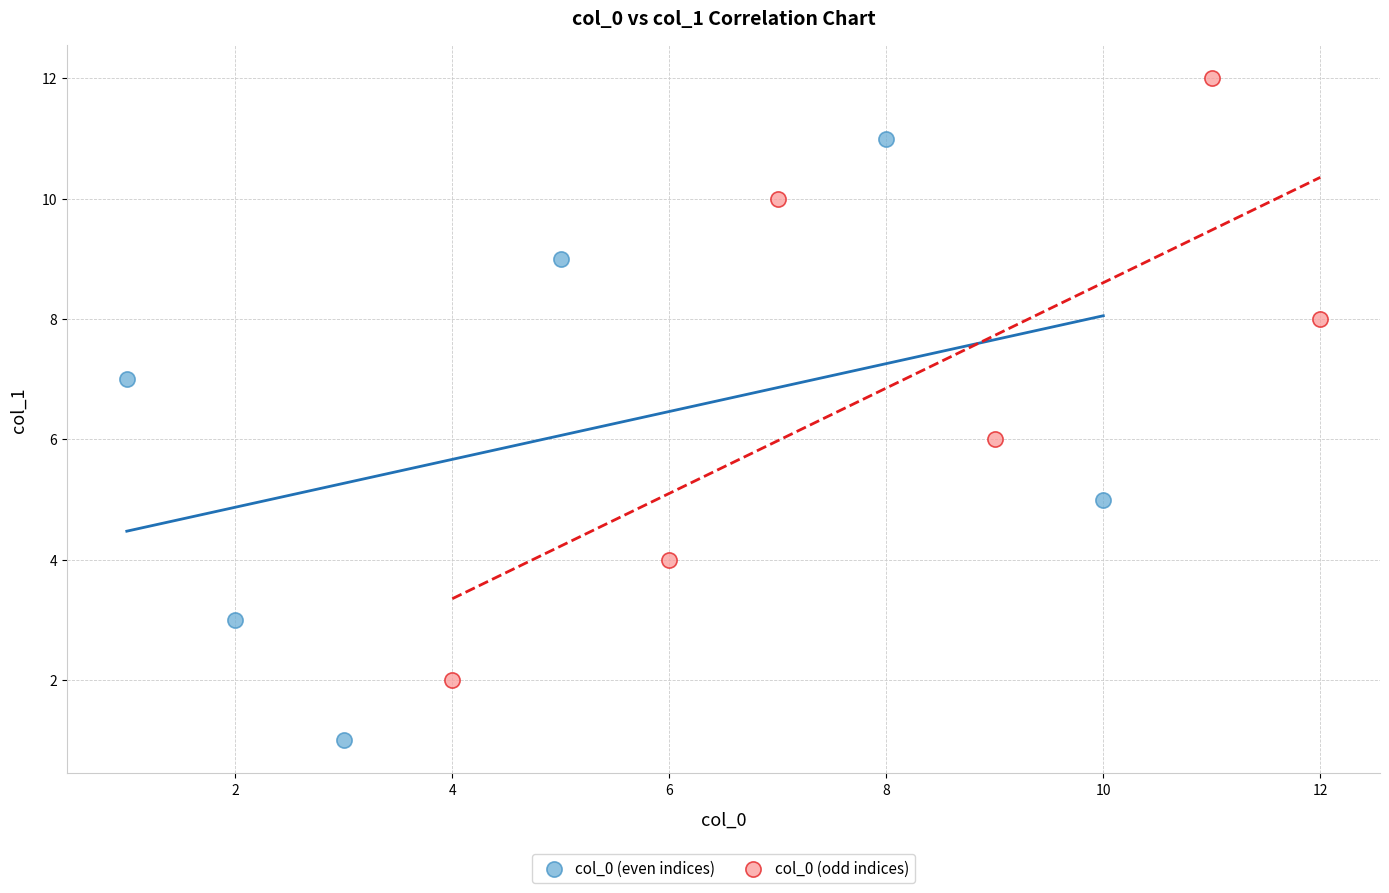

Which series reaches the maximum Y coordinate?

col_0 (odd indices)